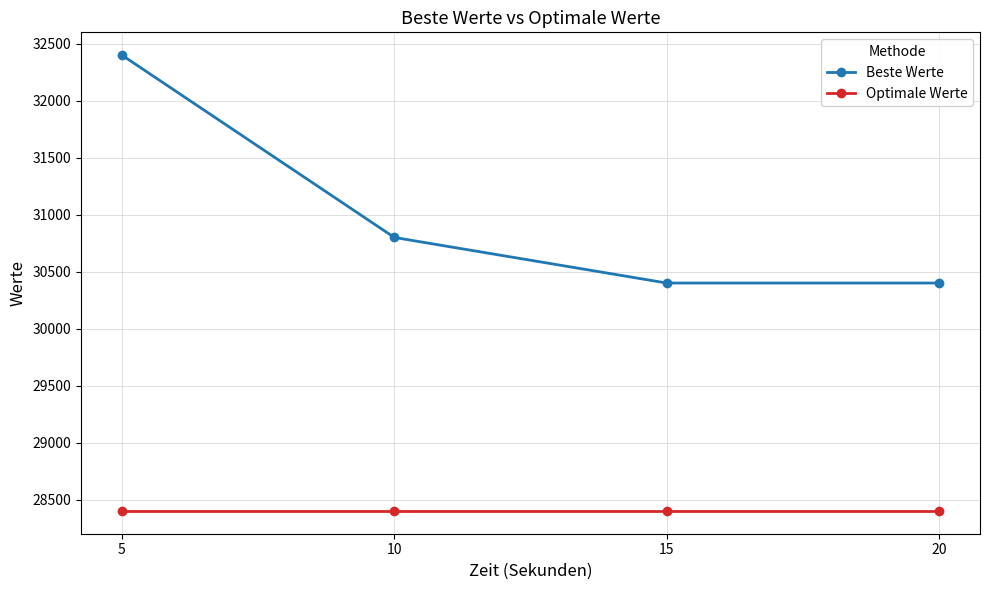

Rank the series by their maximum value, from lowest to highest.

Optimale Werte, Beste Werte